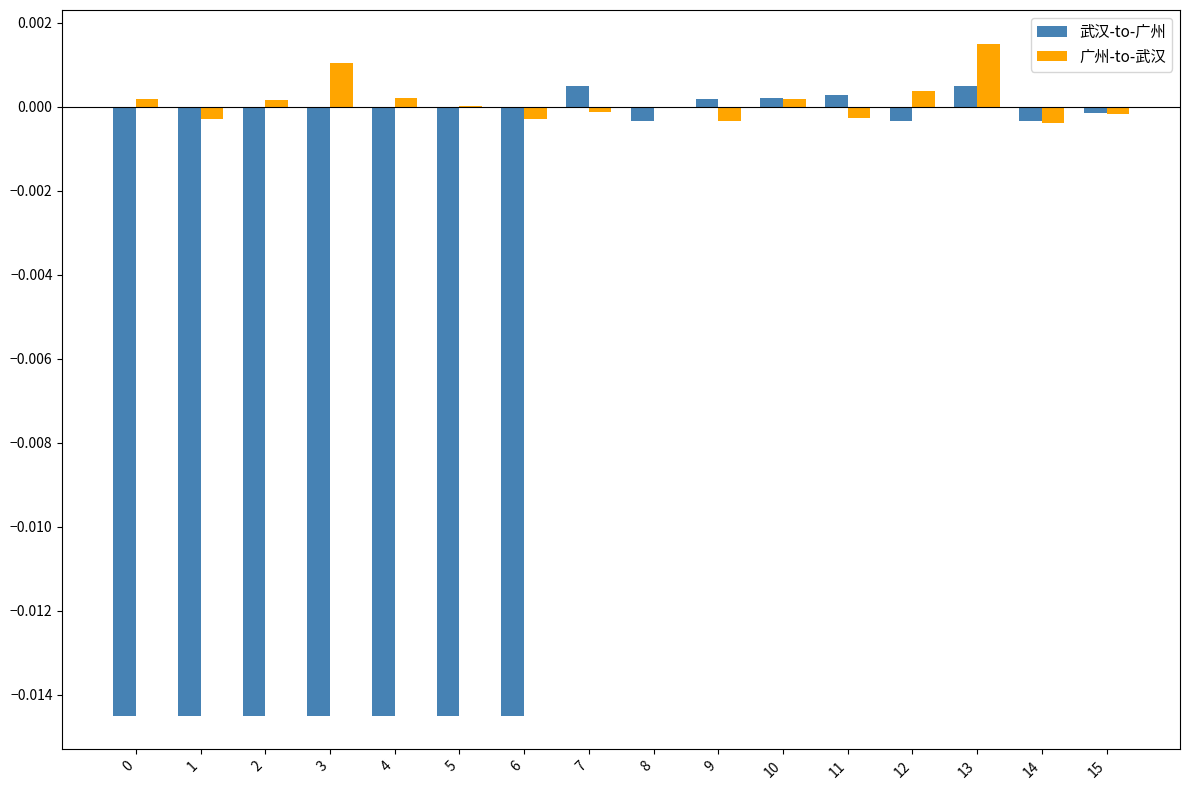

The 广州-to-武汉 series shows -0.0 at 15. True or false?

True